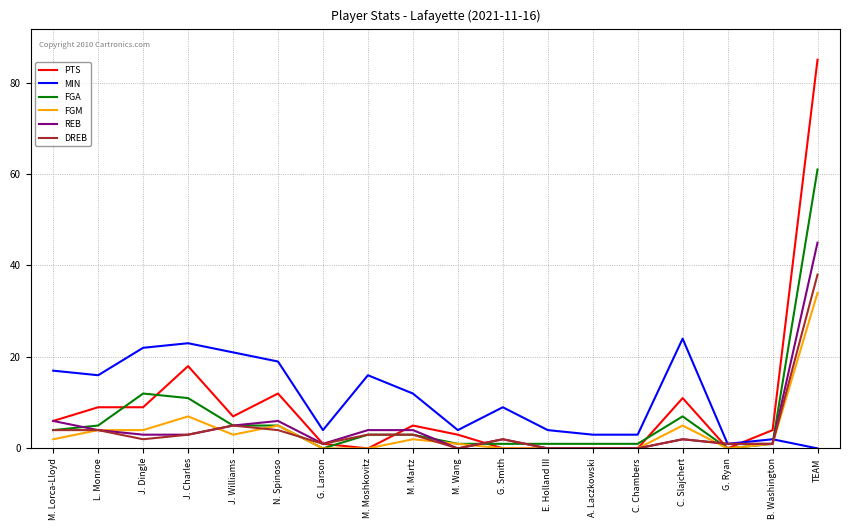

Is the value of MIN at C. Slajchert greater than the value of PTS at J. Dingle?

Yes